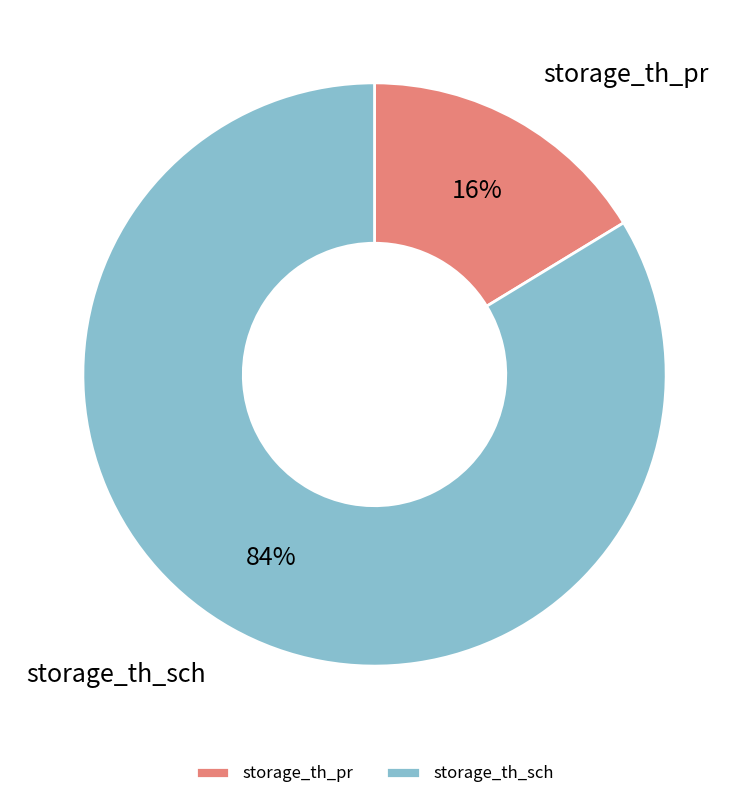

How many slices are in this pie chart?

2